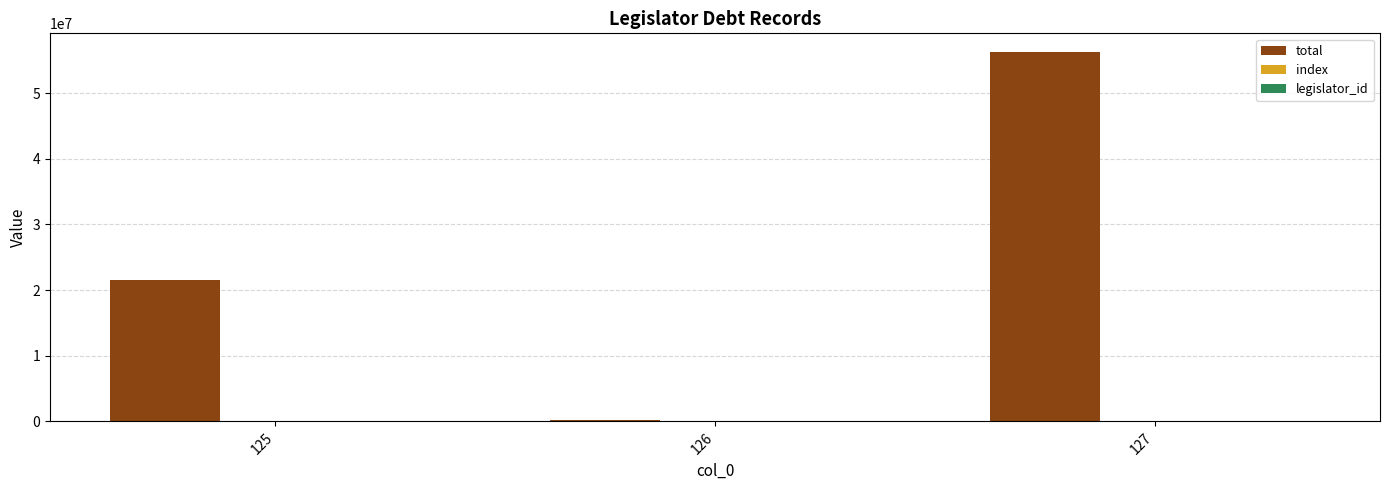

At which category is the sum across all series the highest?

127